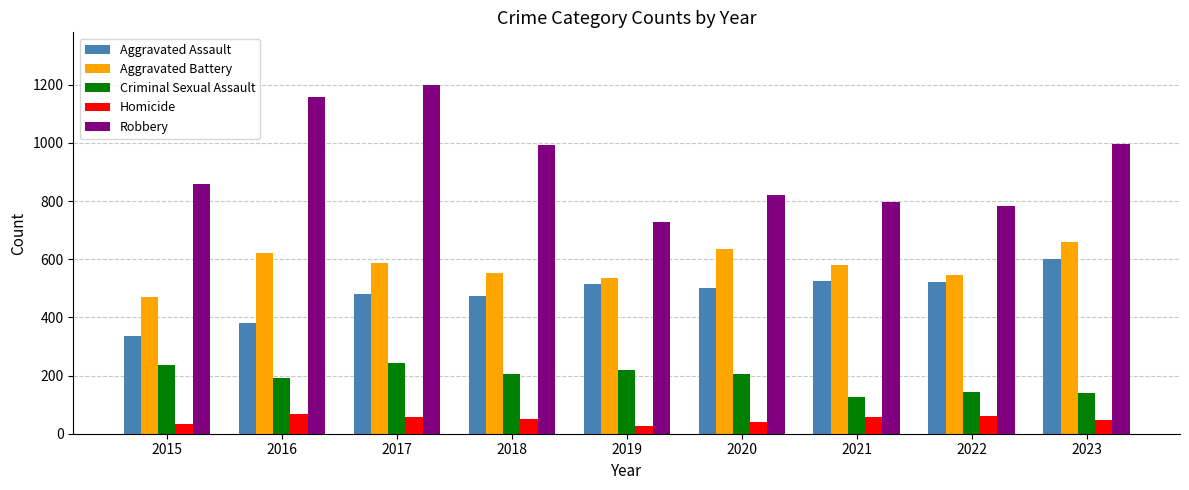

How many groups of bars are there?

9